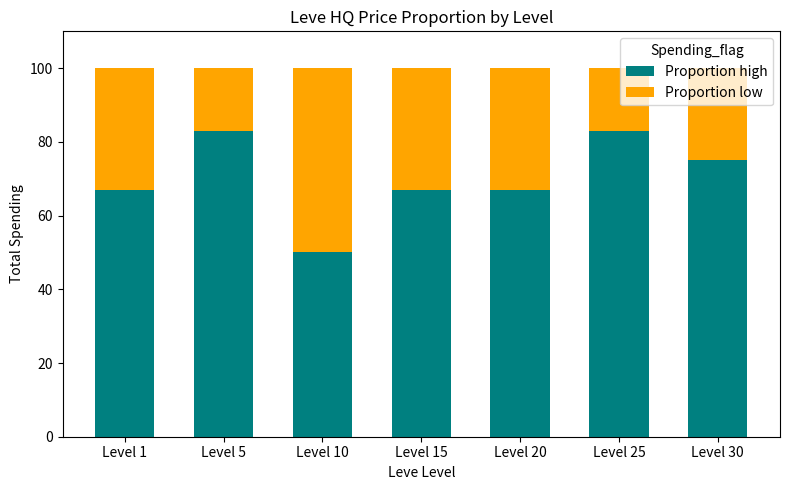

Does the chart contain any negative values?

No